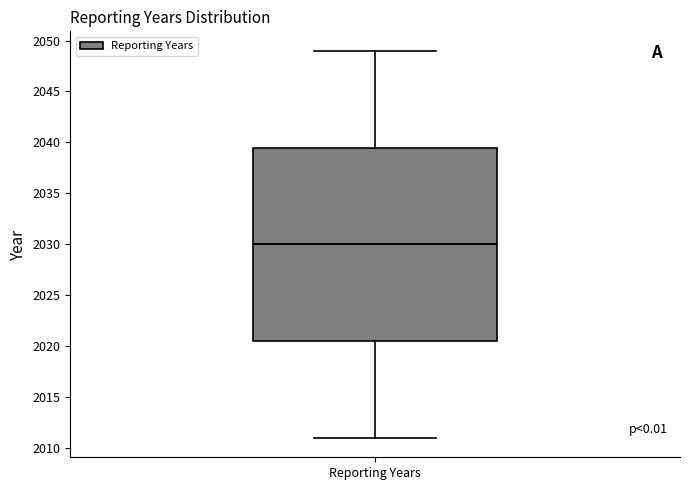

Read this box plot against the y-axis: the position of the median line, the range covered by the box, and the ends of both whiskers. The values are not printed on the chart, so give them approximately, as read against the axis.

median 2030.0, box 2020.5 to 2039.5, whiskers 2011.0 to 2049.0